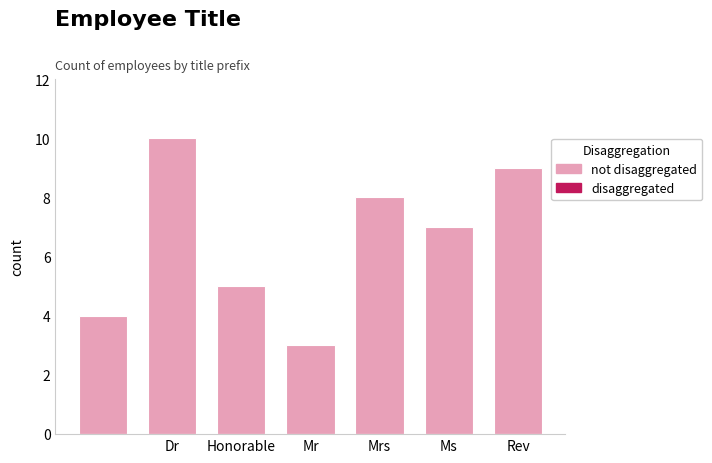

Reading right to left, extract all data points from this chart.

9	7	8	3	5	10	4